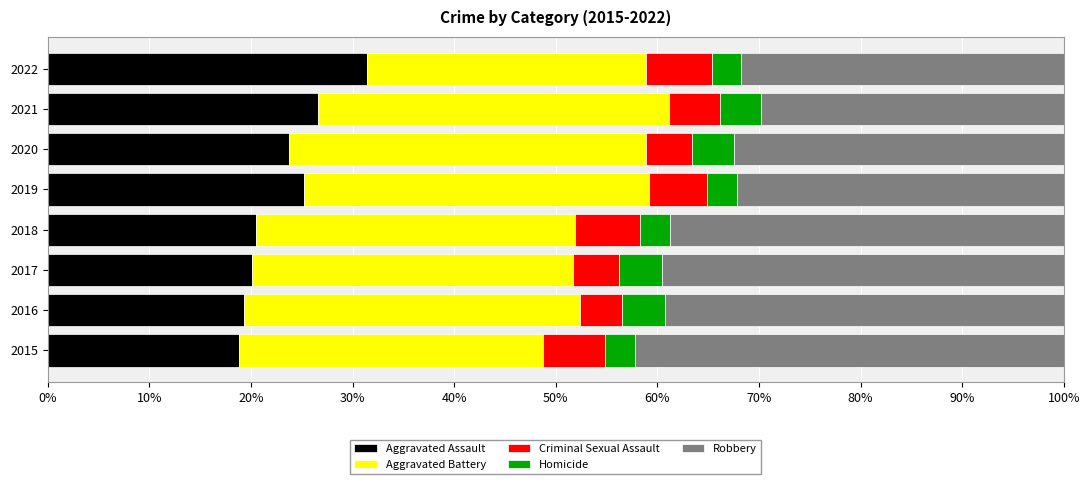

What is the total value across all series at 2021?

100.0